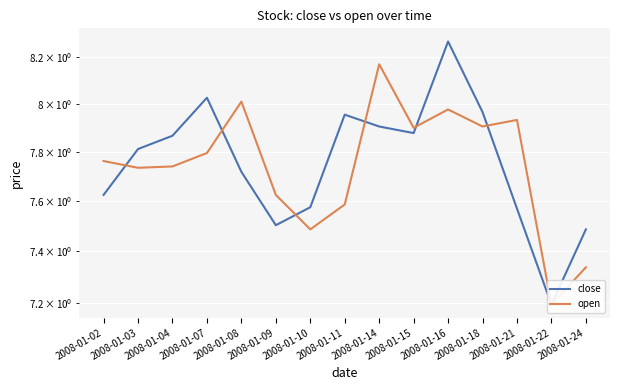

Count the number of categories in the chart.

15